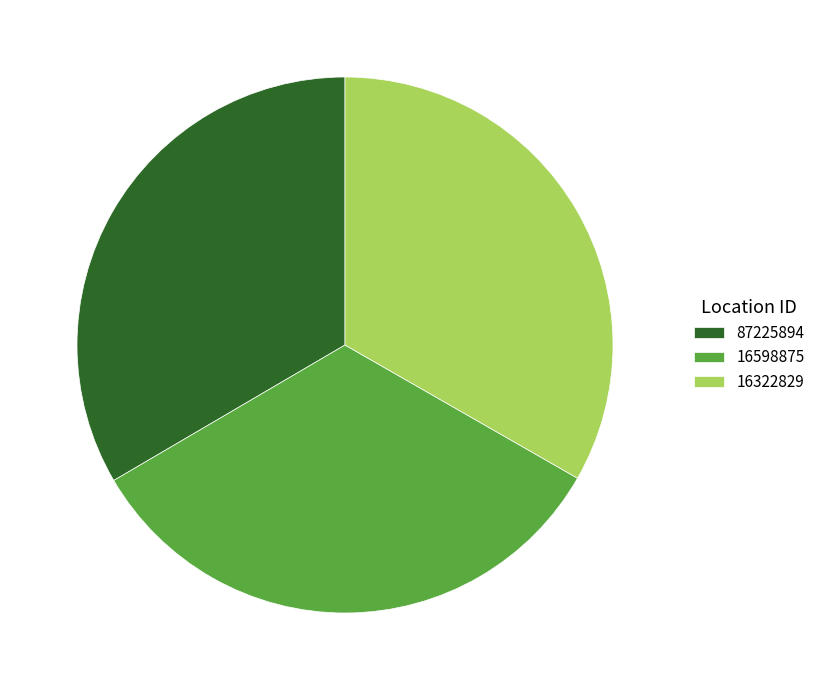

Approximately how many times larger is the value at 16322829 compared to 16598875?

1.0